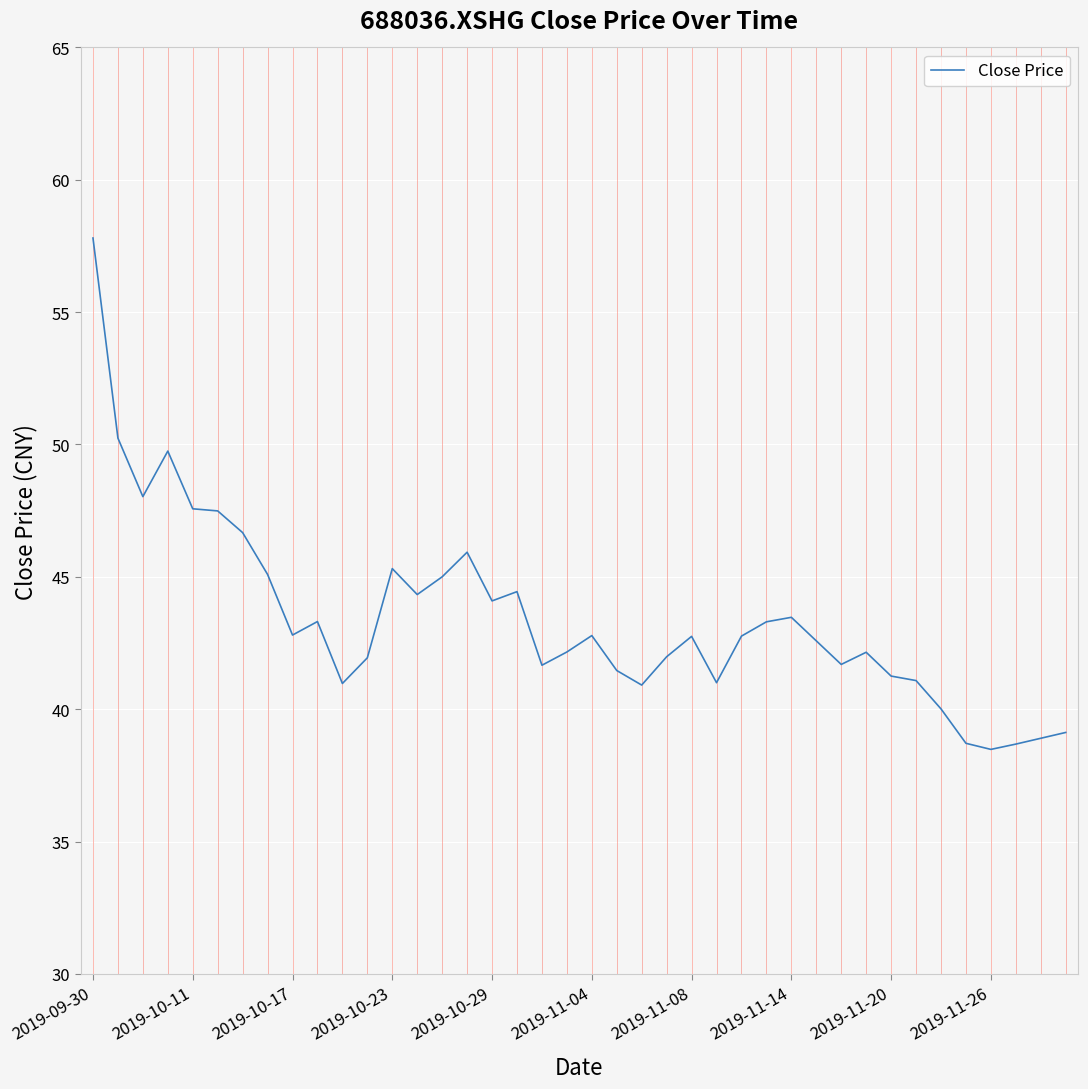

What is the greatest value displayed?

57.8